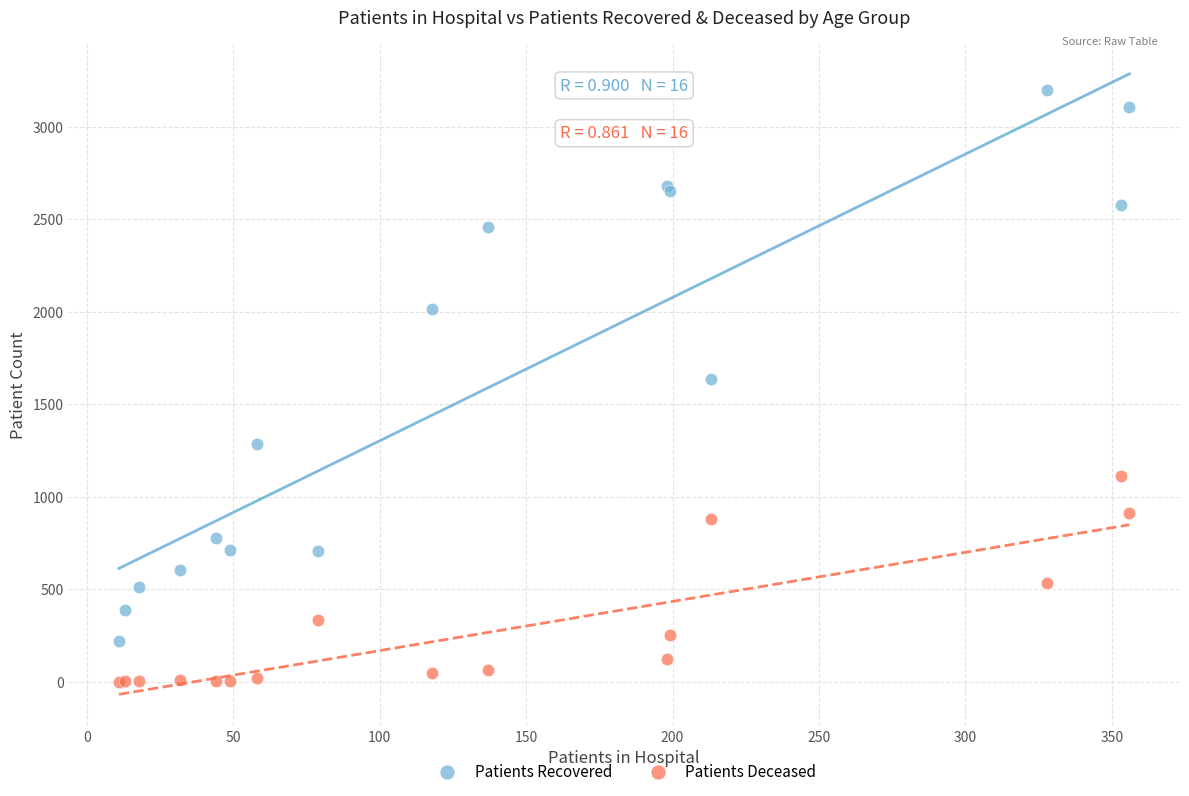

Which series reaches the maximum Y coordinate?

Patients Recovered